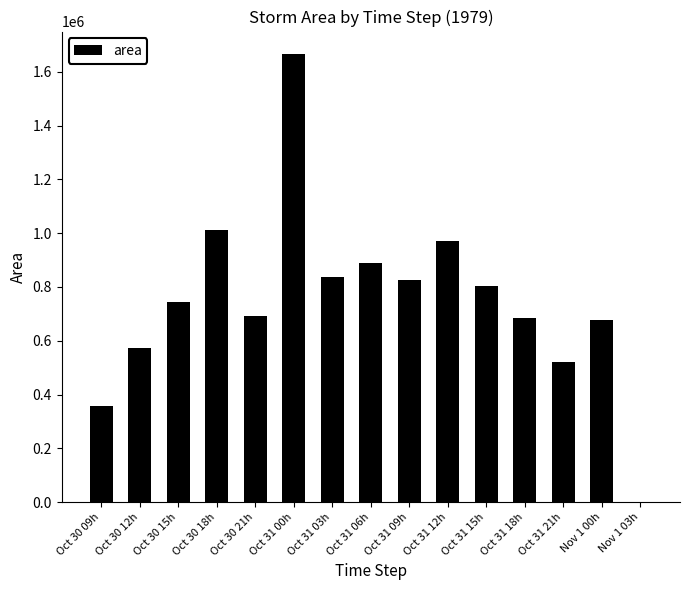

Does the chart contain stacked bars?

No